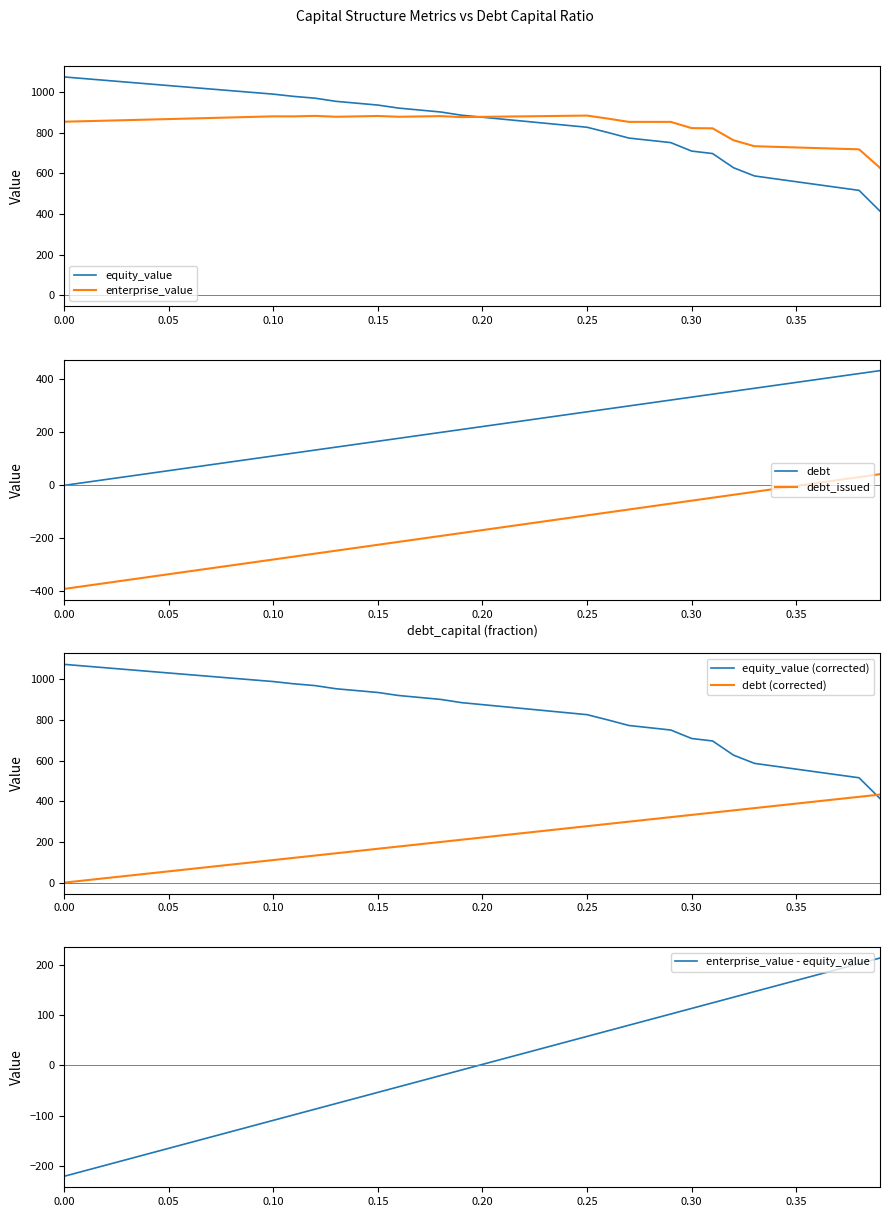

Which series has the largest range (max minus min)?

equity_value